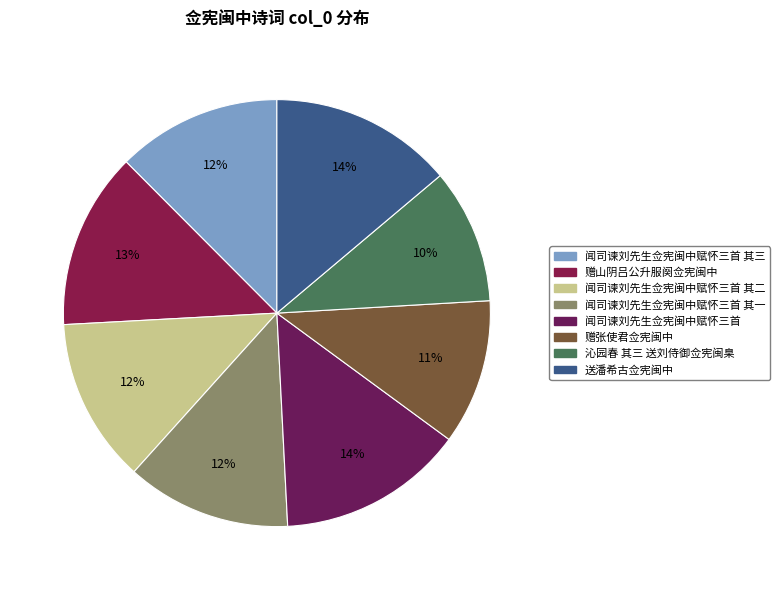

Which category has the smallest portion of the pie?

沁园春 其三 送刘侍御佥宪闽臬